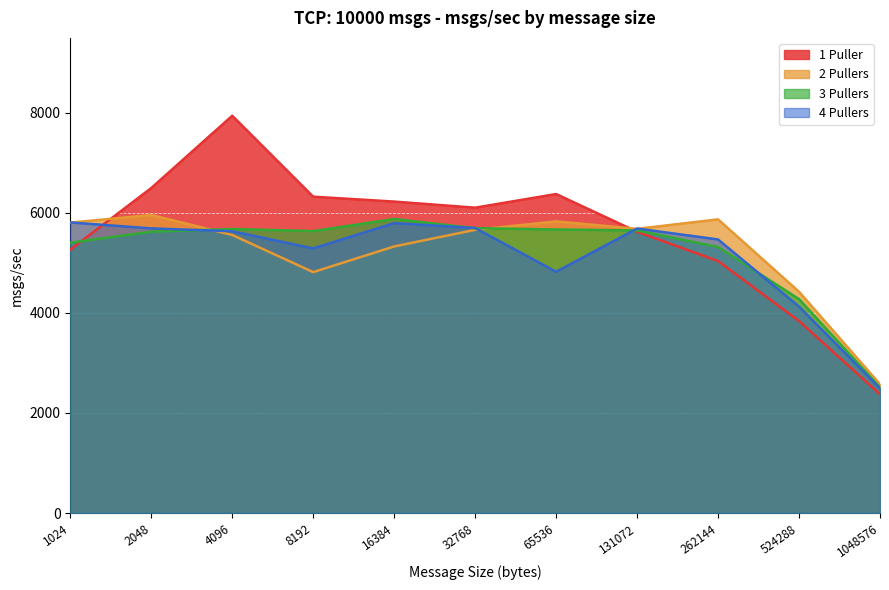

What are all the series names shown in the legend?

1 Puller, 2 Pullers, 3 Pullers, 4 Pullers